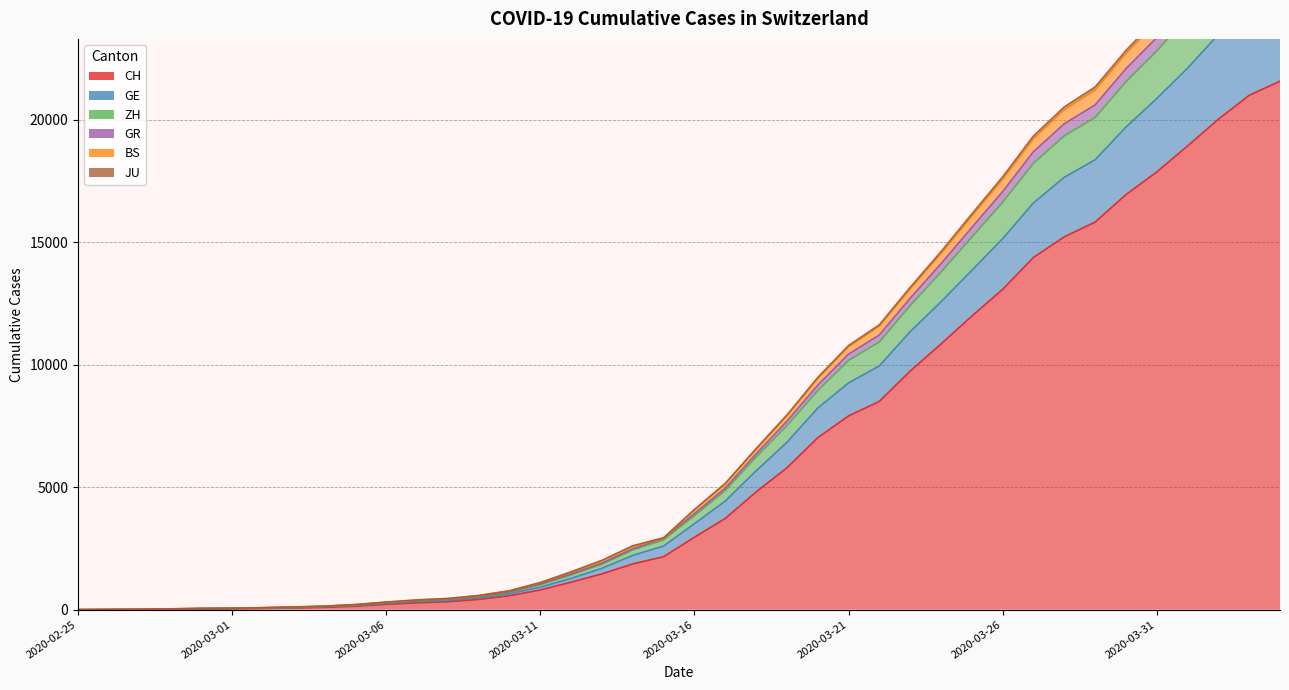

What is the total value across all series at 2020-03-11?

6014